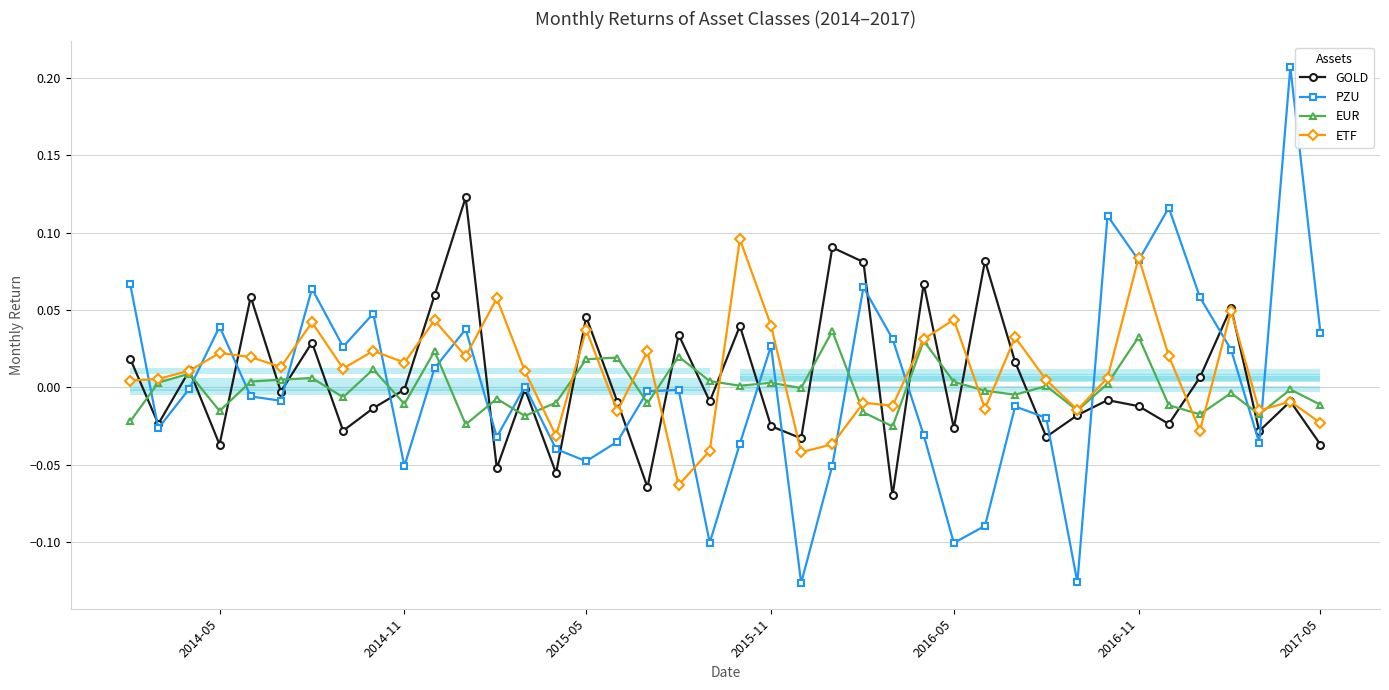

Which series has the largest range (max minus min)?

PZU